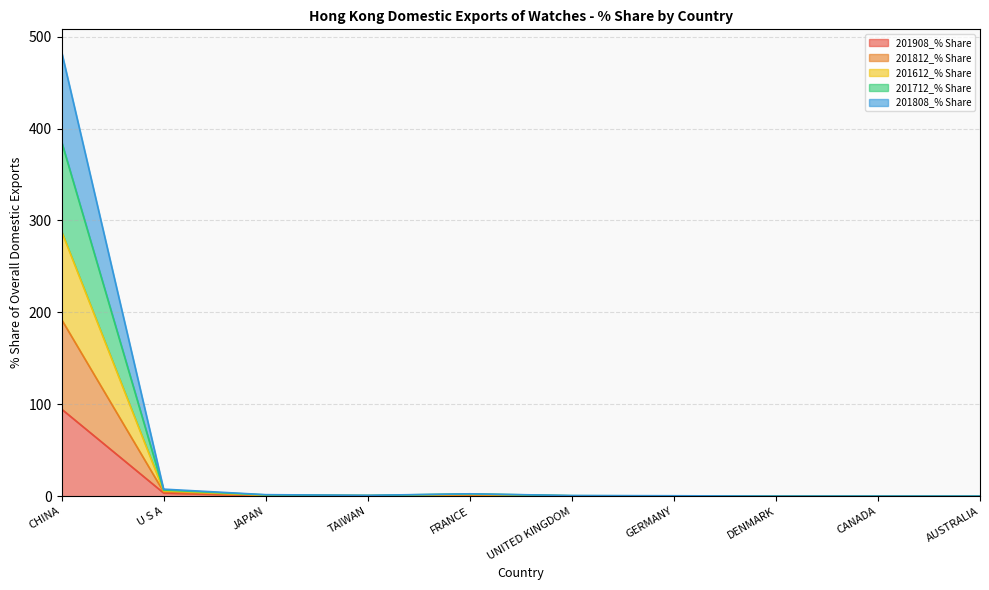

Where is the first local minimum for 201812_% Share?

TAIWAN